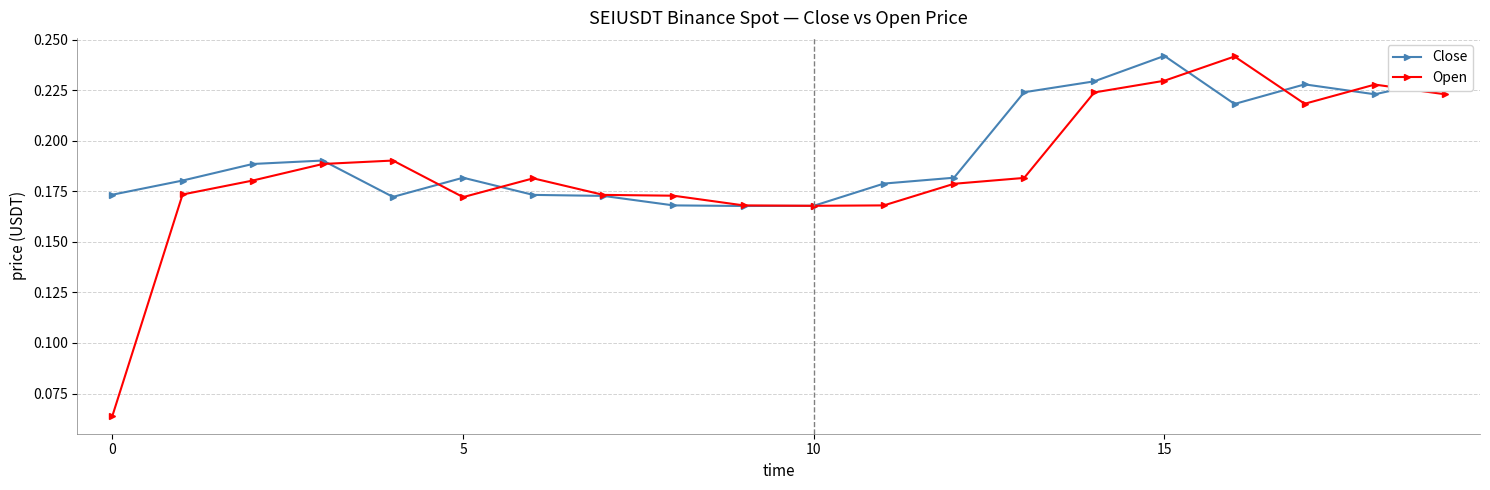

Rank the series by their average value, from highest to lowest.

Close, Open